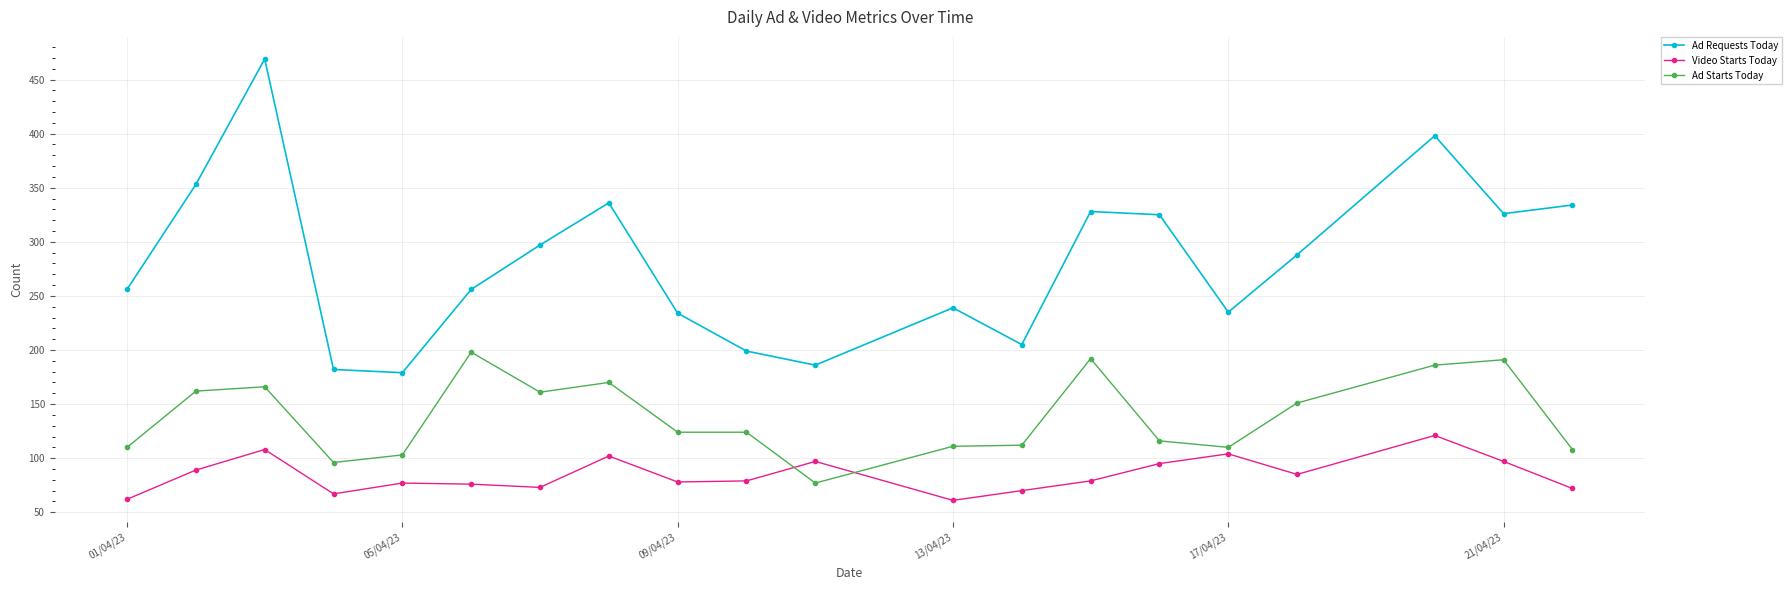

What is the difference between the maximum and second lowest values in the Ad Starts Today series?

102